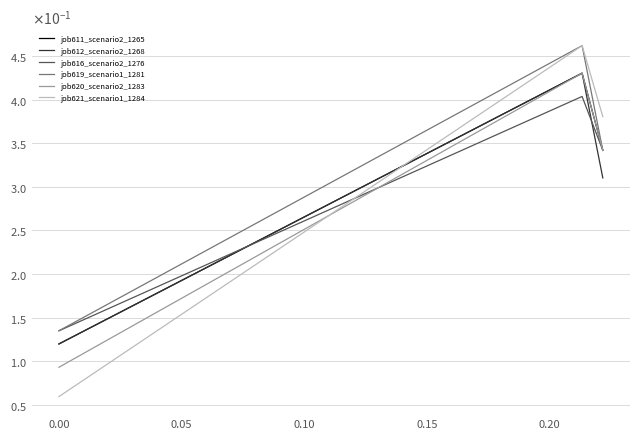

What are all the series names shown in the legend?

job611_scenario2_1265, job612_scenario2_1268, job616_scenario2_1276, job619_scenario1_1281, job620_scenario2_1283, job621_scenario1_1284